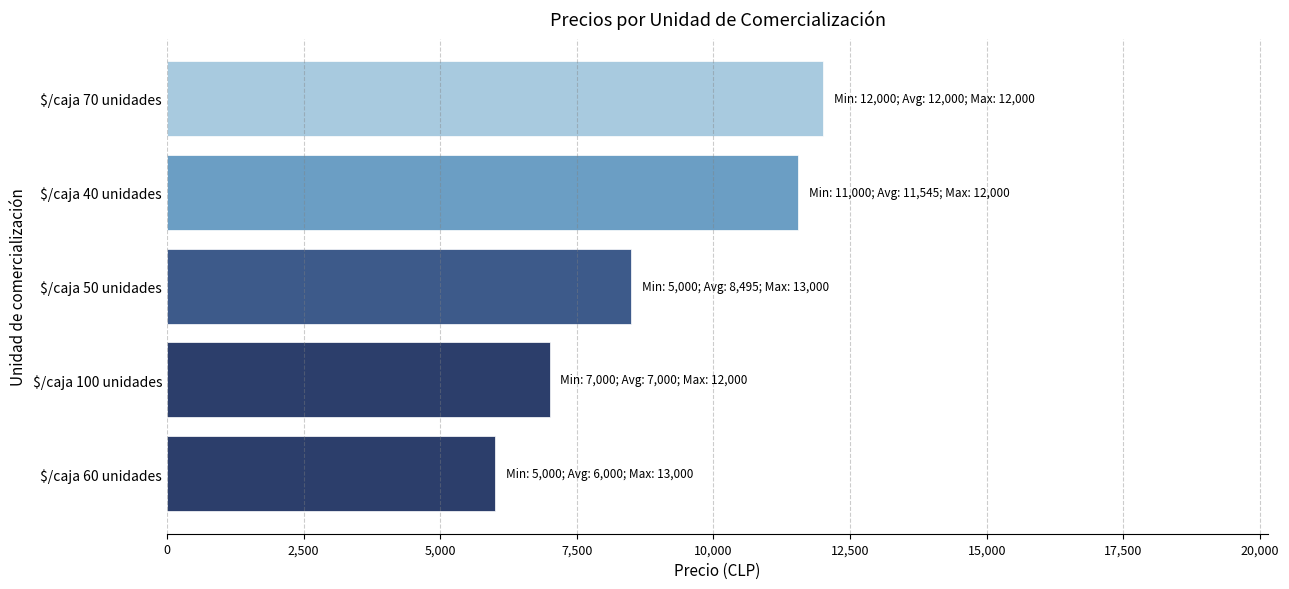

Rank the categories by value from lowest to highest.

$/caja 60 unidades, $/caja 100 unidades, $/caja 50 unidades, $/caja 40 unidades, $/caja 70 unidades